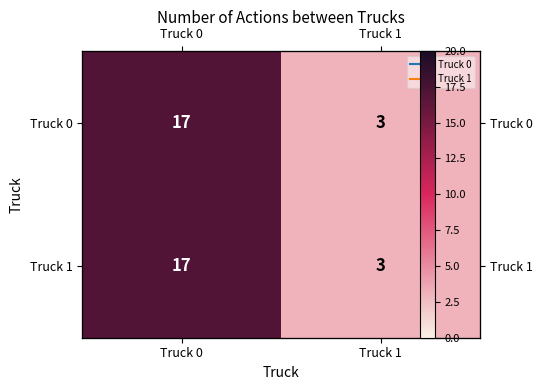

At which label is Truck 0 closest to 10?

Truck 0